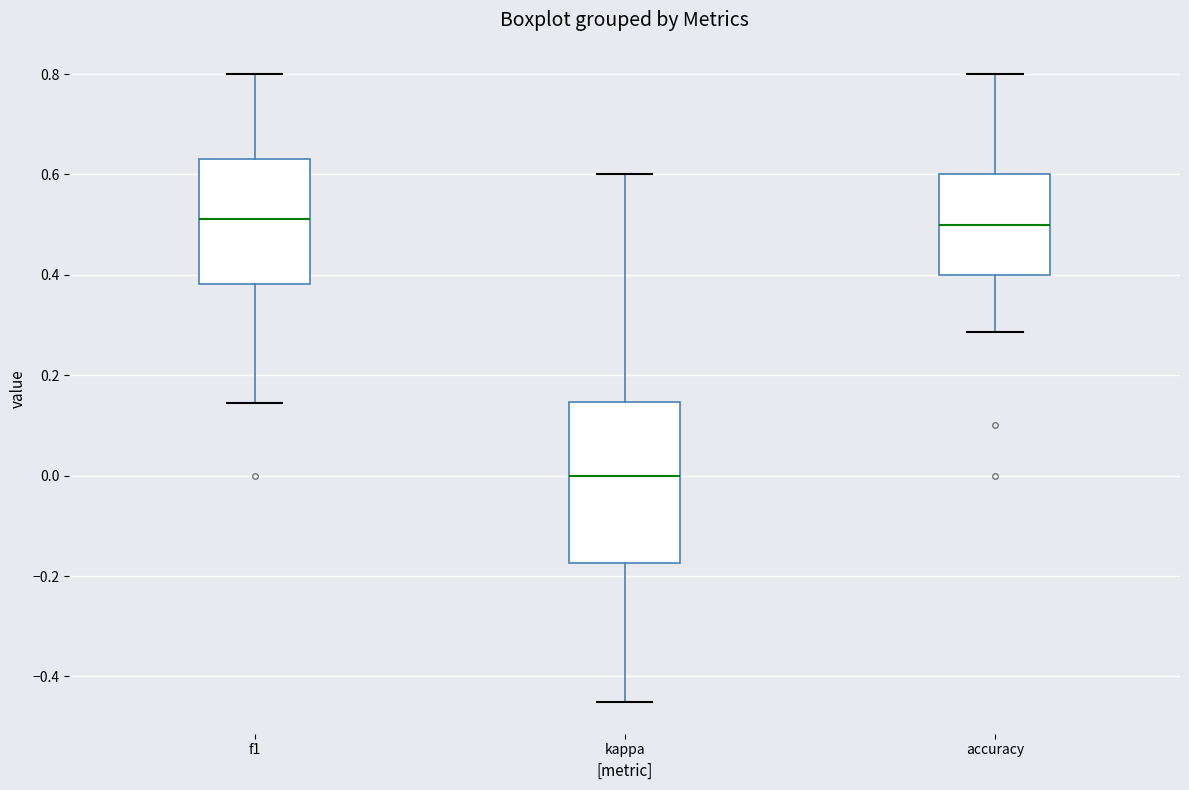

Reading left to right, read every box against the y-axis: the position of its median line, the range the box covers, and the ends of its whiskers. The values are not printed on the chart, so give them approximately, as read against the axis.

f1: median 0.52, box 0.38 to 0.64, whiskers 0.14 to 0.80
kappa: median 0.00, box -0.18 to 0.14, whiskers -0.46 to 0.60
accuracy: median 0.50, box 0.40 to 0.60, whiskers 0.28 to 0.80